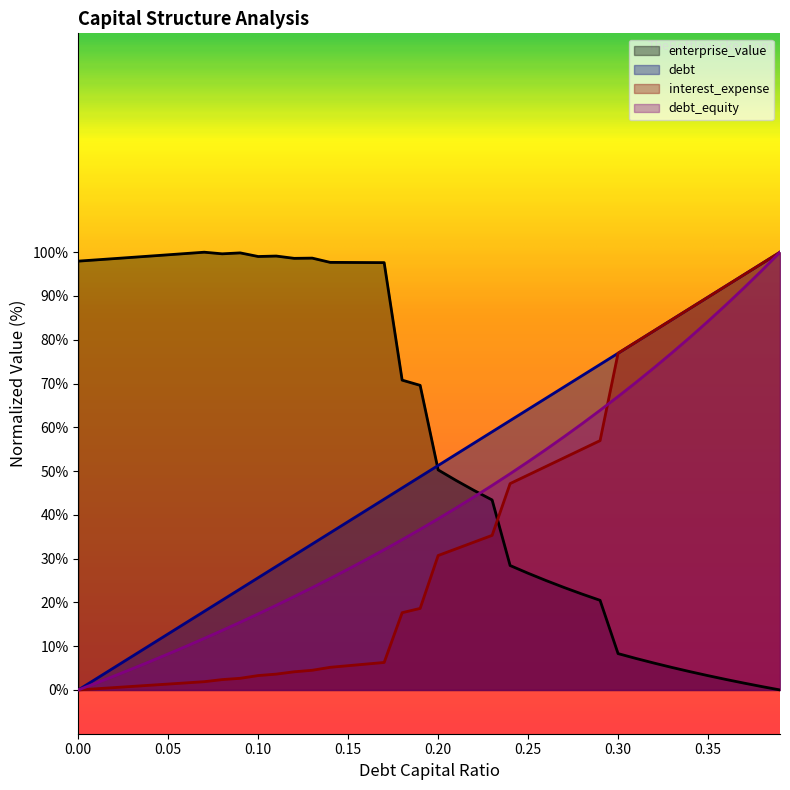

Between 0.15 and 0.29, which series saw the biggest shift?

enterprise_value